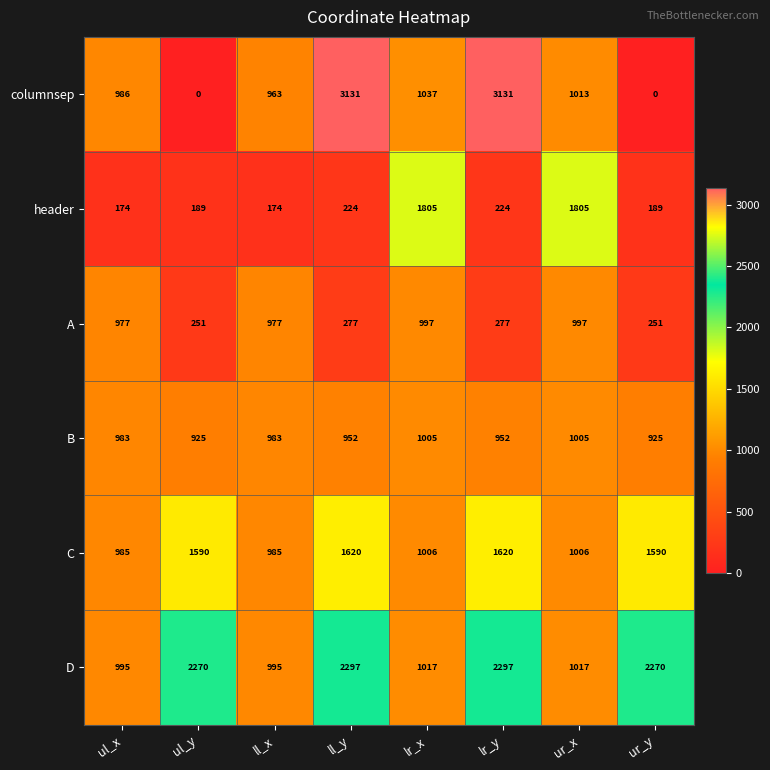

Is the value of C at ur_y greater than the value of header at ul_x?

Yes